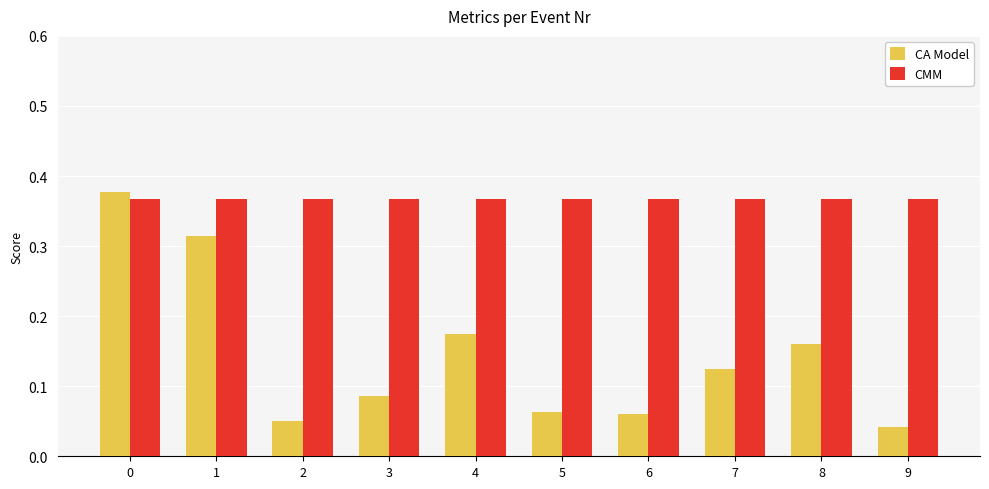

Rank the series by their average value, from highest to lowest.

CMM, CA Model